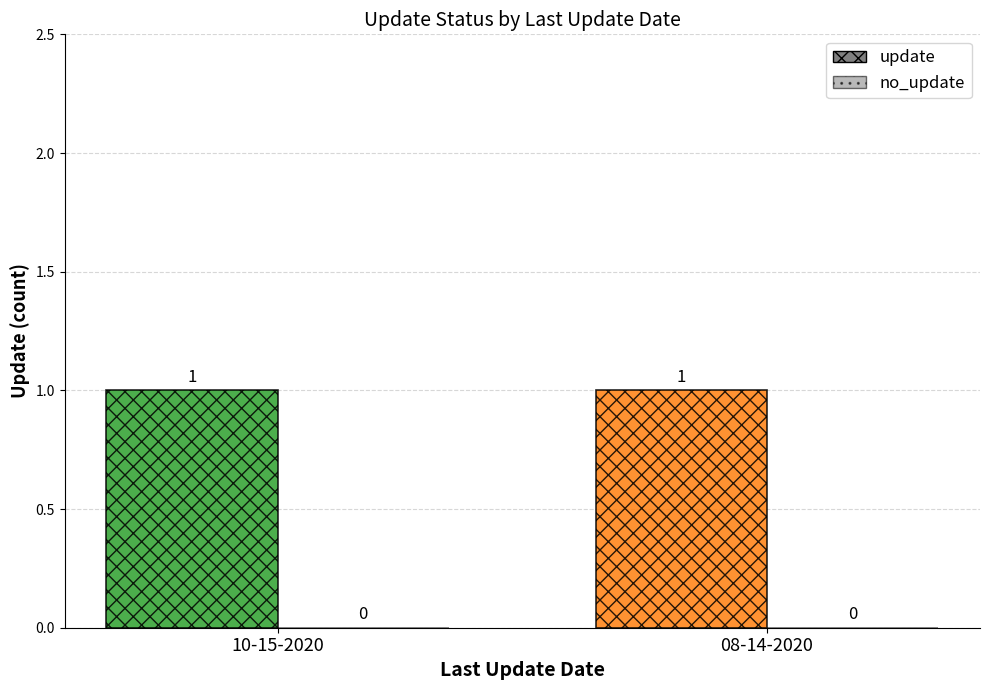

At which category is the sum across all series the highest?

10-15-2020